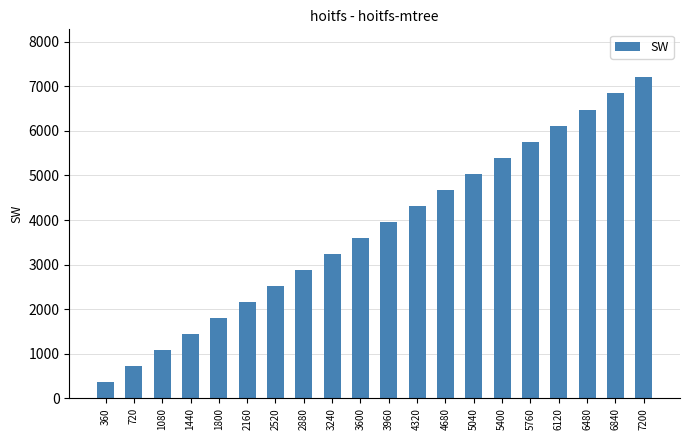

Reading left to right, transcribe all the data shown in this chart.

360	720	1080	1440	1800	2160	2520	2880	3240	3600	3960	4320	4680	5040	5400	5760	6120	6480	6840	7200